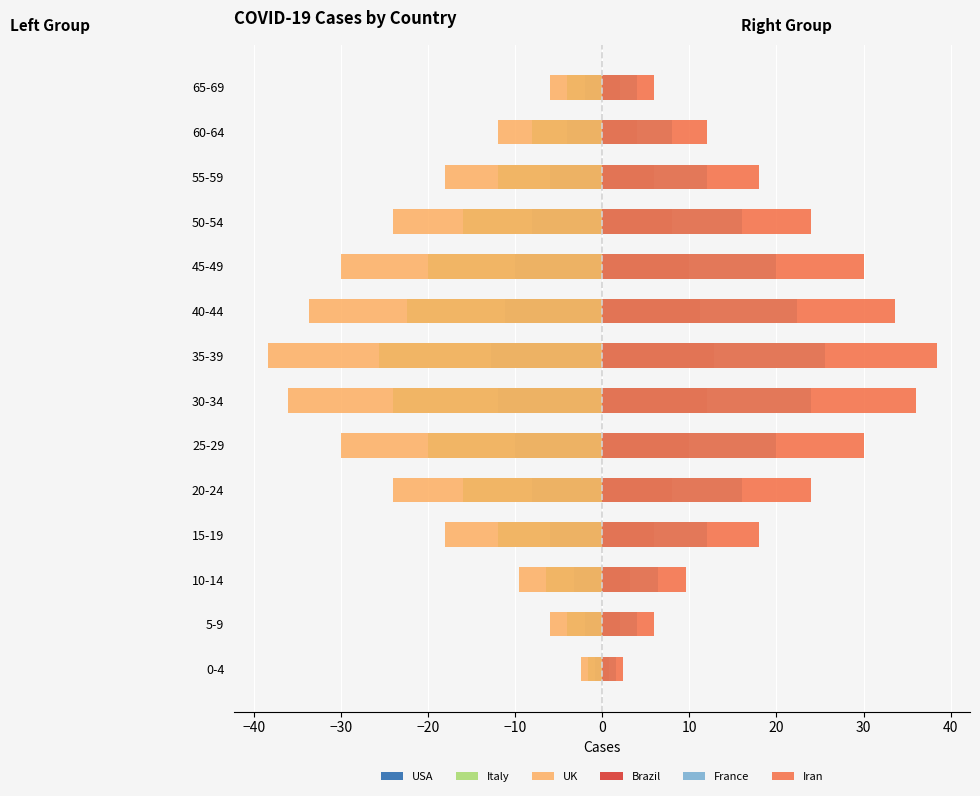

List the series in order of their overall mean, lowest first.

UK, Italy, USA, Brazil, France, Iran